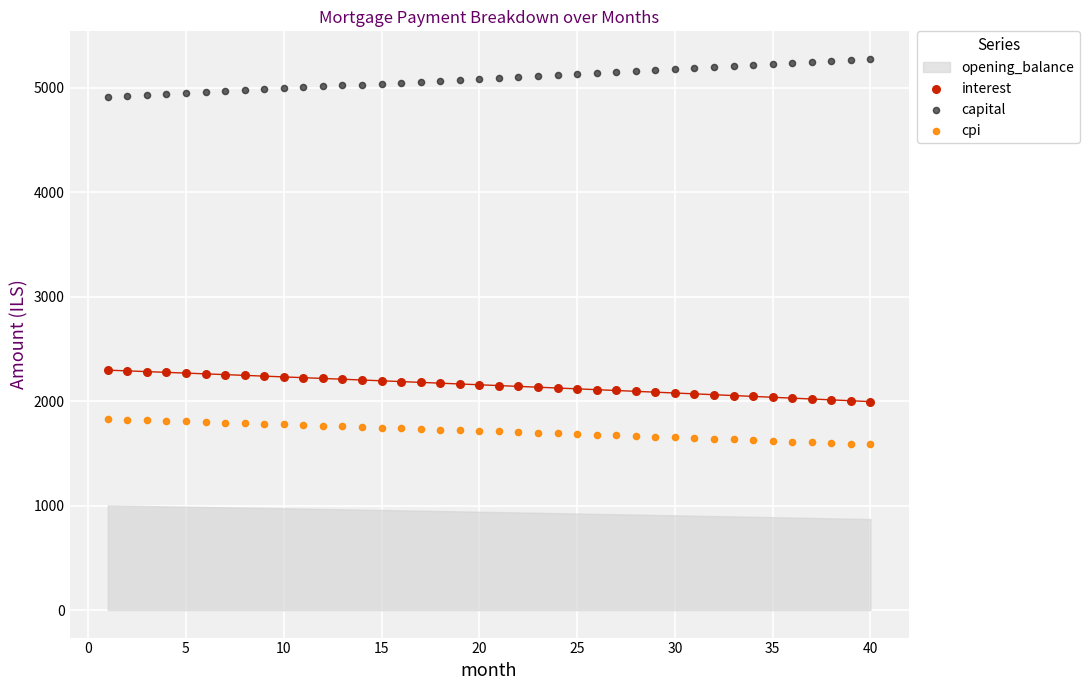

Which series reaches the minimum Y coordinate?

cpi